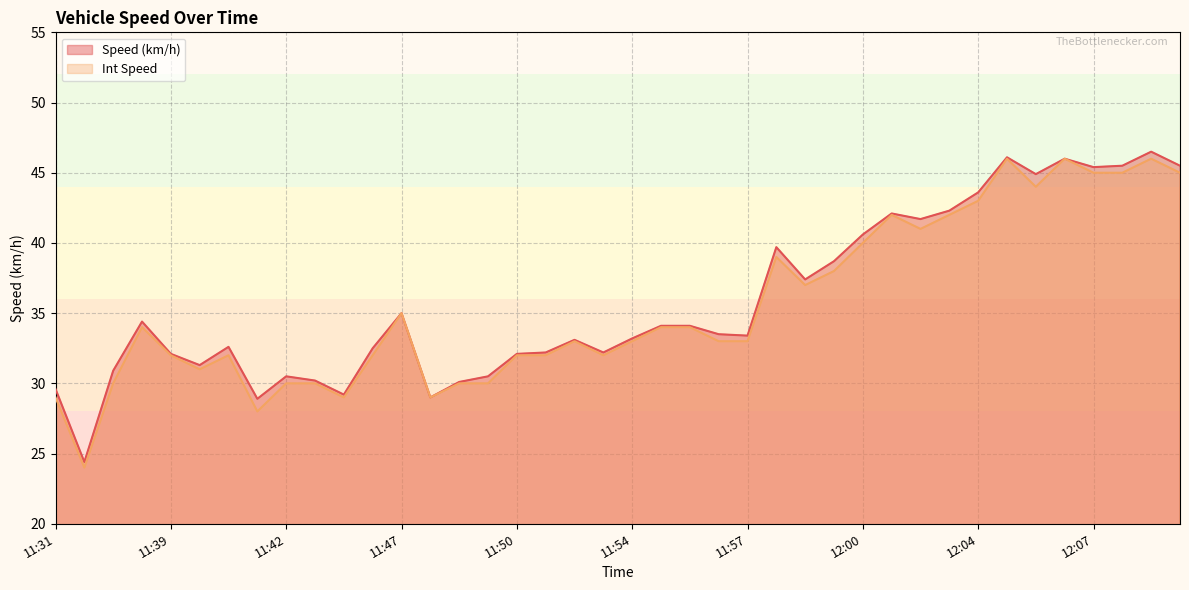

The value of Speed (km/h) at 11:39 is 32.1. True or false?

True